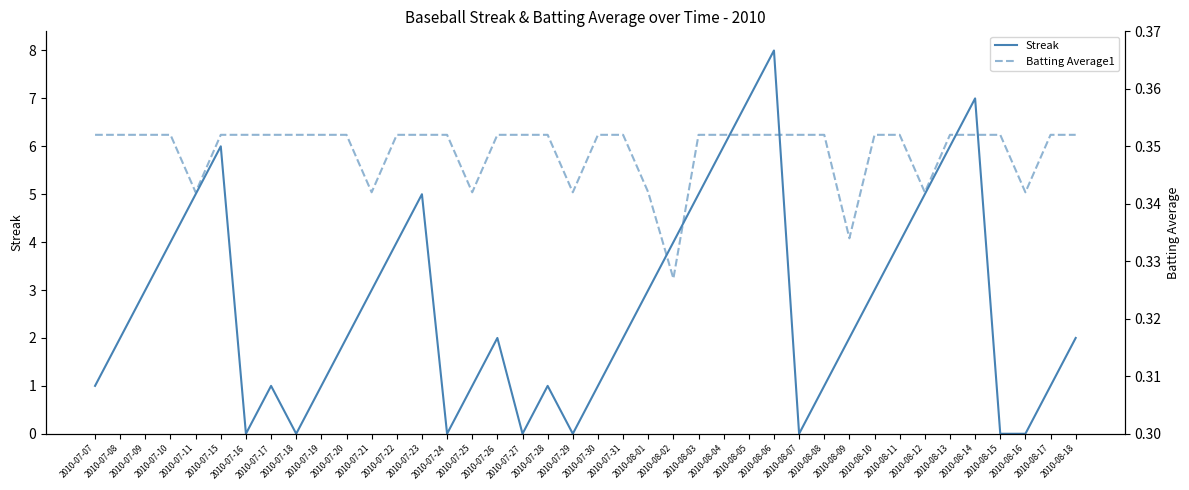

Which series has the largest total across all categories?

Streak